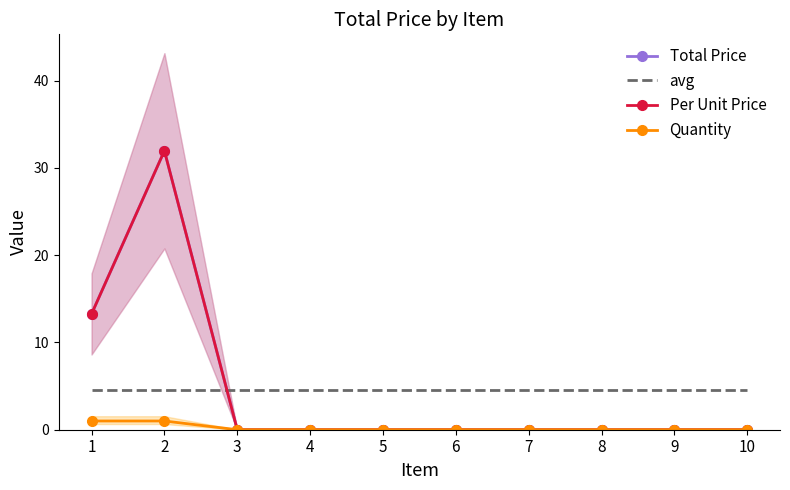

Is the value of Total Price at 9 greater than the value of avg at 3?

No